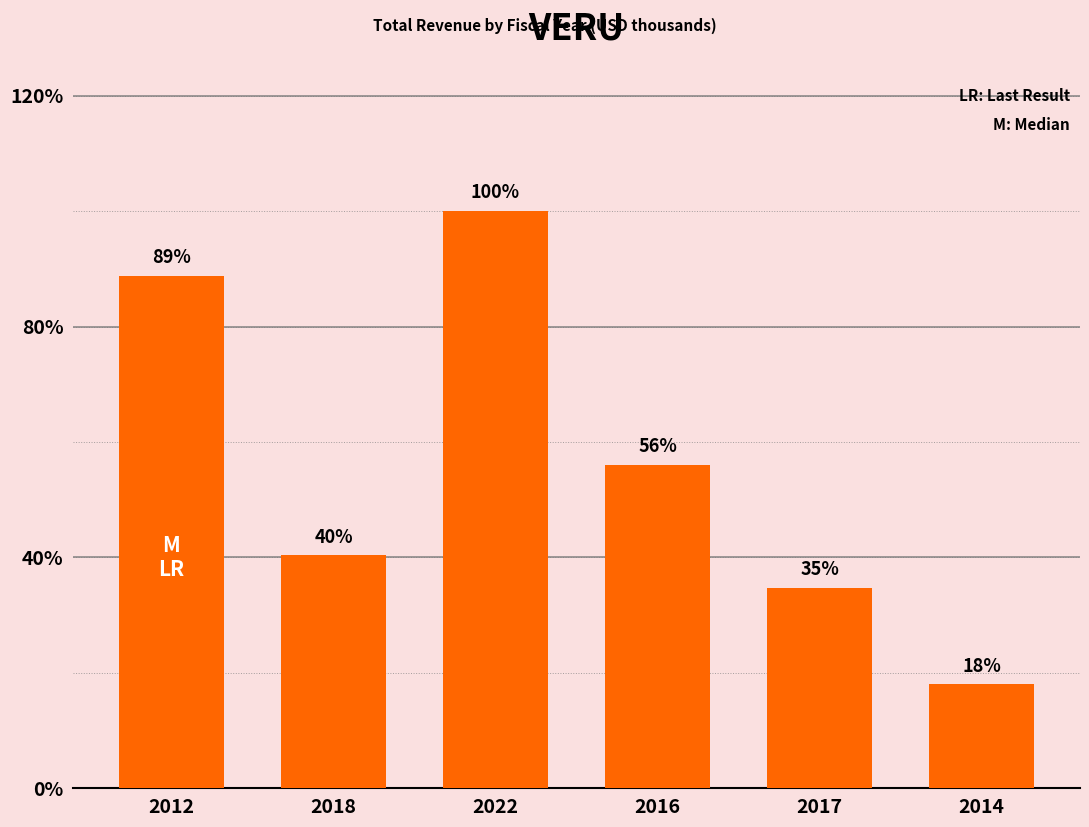

Are the bars horizontal?

No